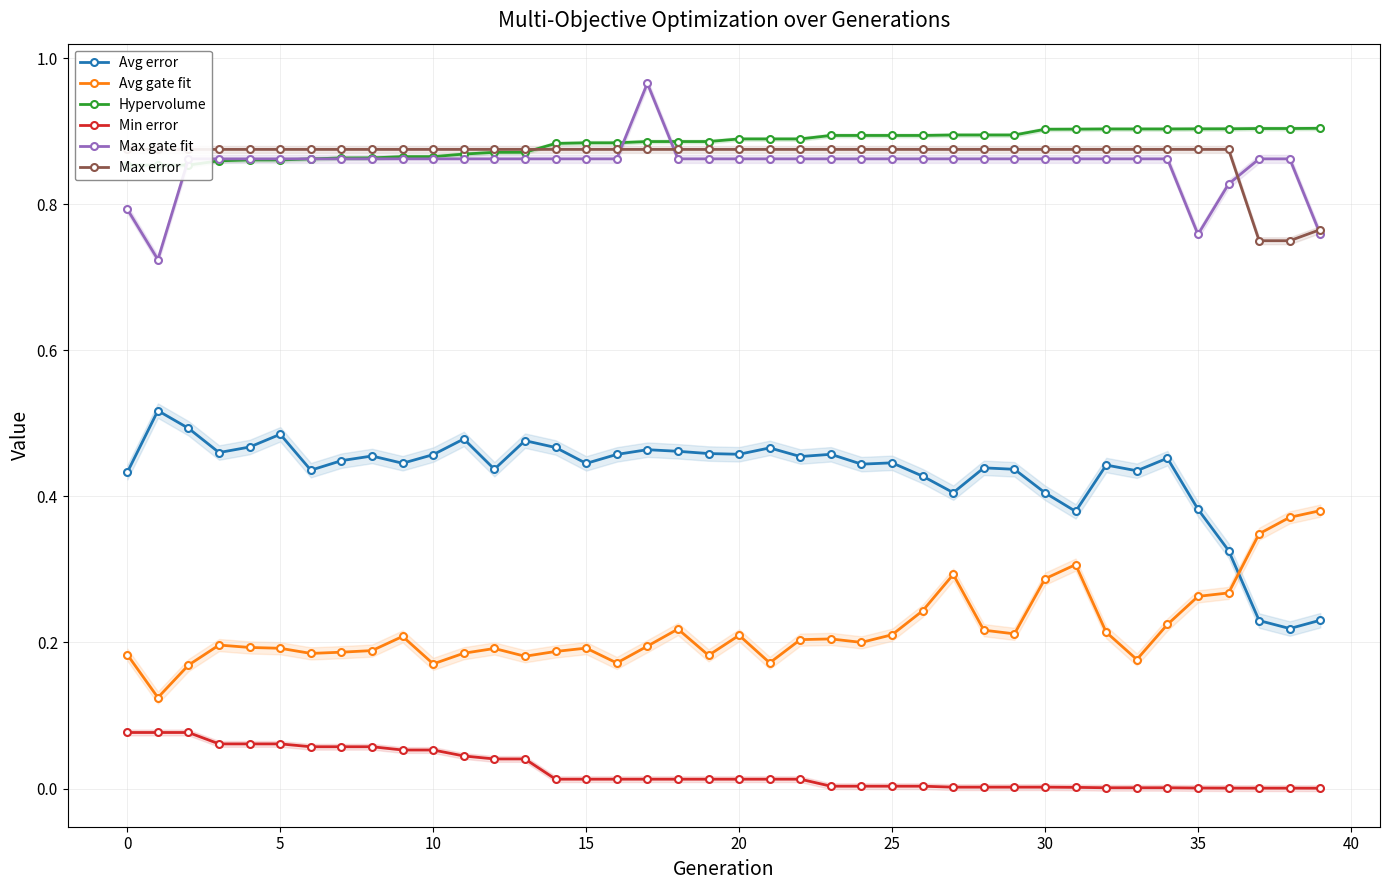

What is the difference between the maximum and minimum values in the Min error series?

0.1